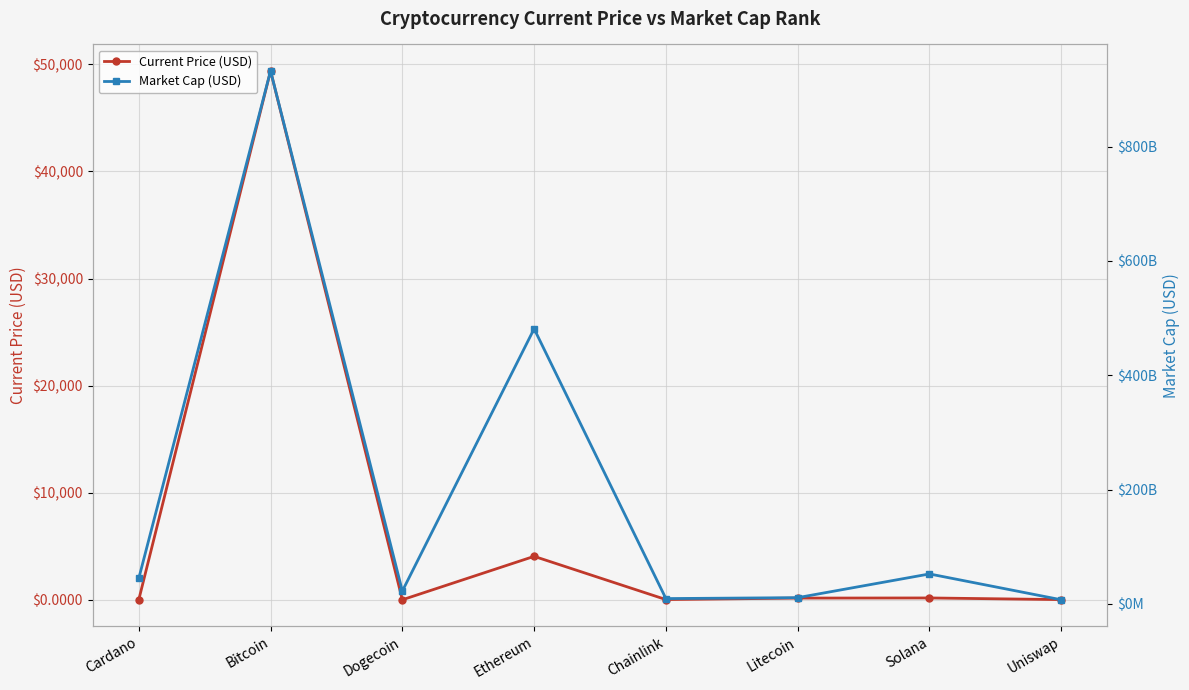

The value of Current Price (USD) at Uniswap is 25.5. True or false?

False